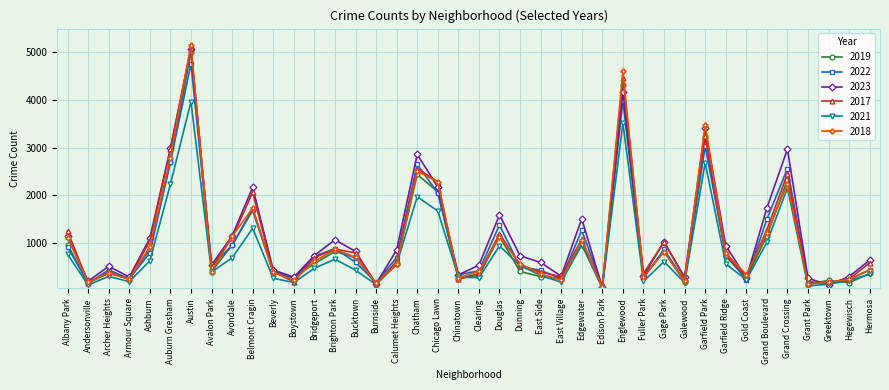

What is the approximate value of 2023 at Bucktown, to the nearest 10?

830